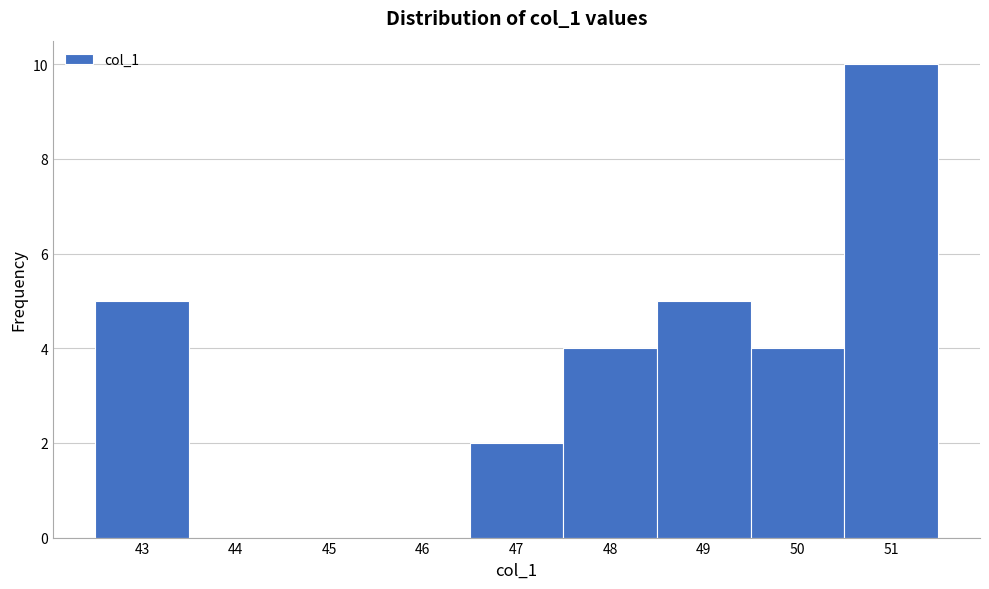

Reading left to right, list every bar in this chart as the range it spans on the x-axis followed by its height. The values are not printed on the chart, so give them approximately, as read against the axis.

42.5 to 43.5: 5
43.5 to 44.5: 0
44.5 to 45.5: 0
45.5 to 46.5: 0
46.5 to 47.5: 2
47.5 to 48.5: 4
48.5 to 49.5: 5
49.5 to 50.5: 4
50.5 to 51.5: 10